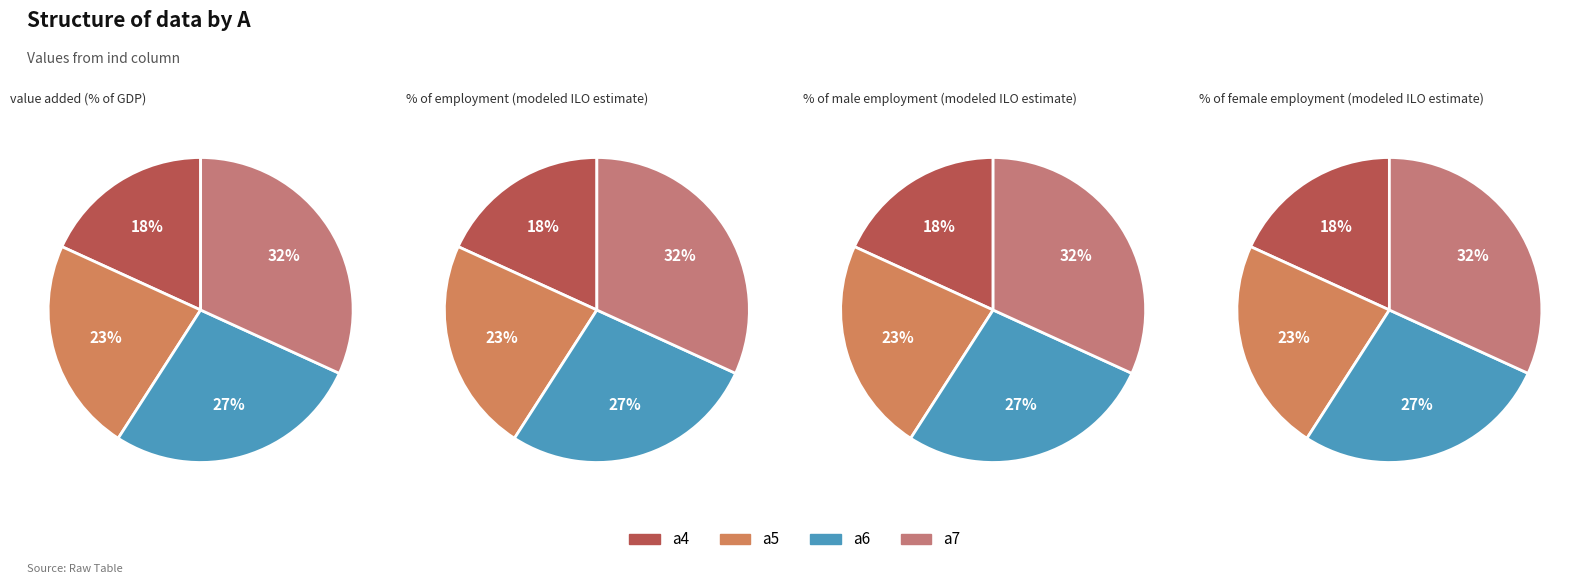

What percentage is NOT represented by a4?

81.8%